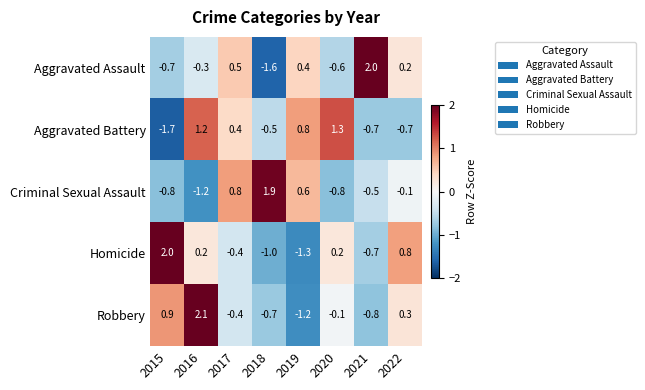

Which series has the widest spread of values?

Aggravated Assault